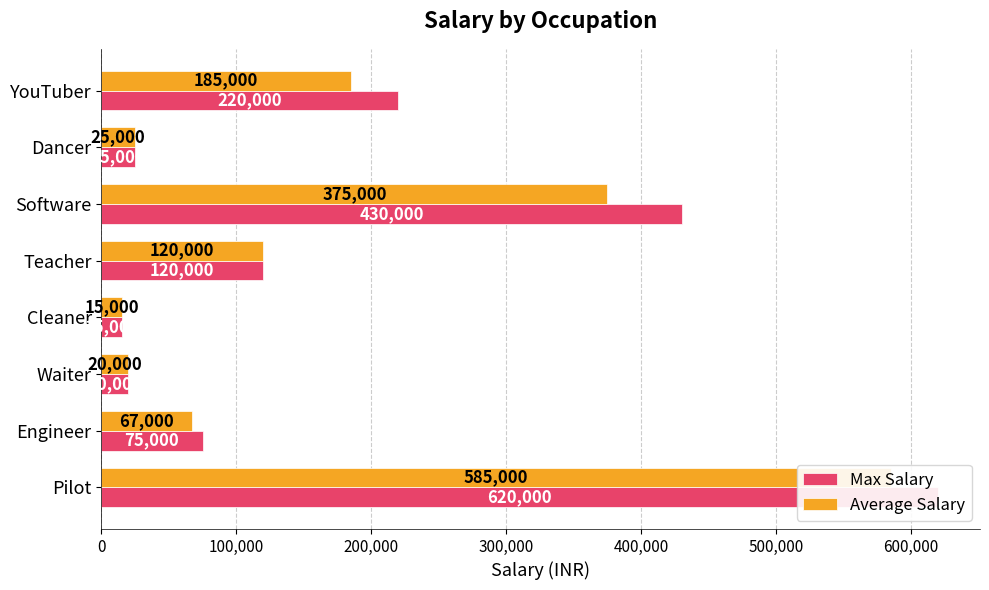

Is the value of Average Salary at Teacher greater than the value of Max Salary at Engineer?

Yes